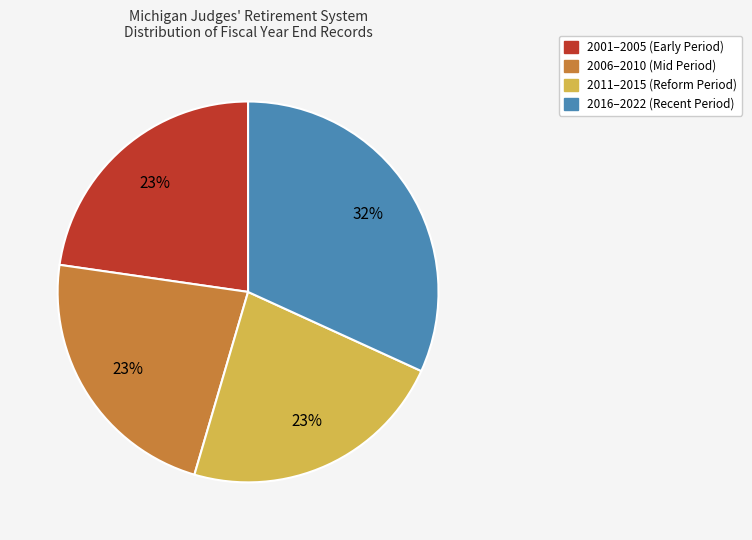

To the nearest percent, what is the average slice percentage?

25%